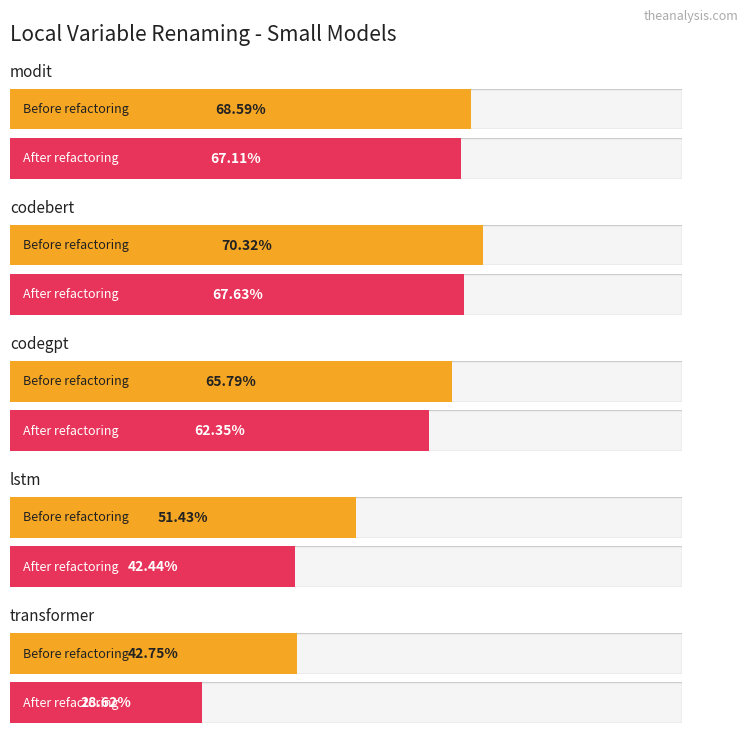

What is the label of the 2nd bar from the left?

codebert